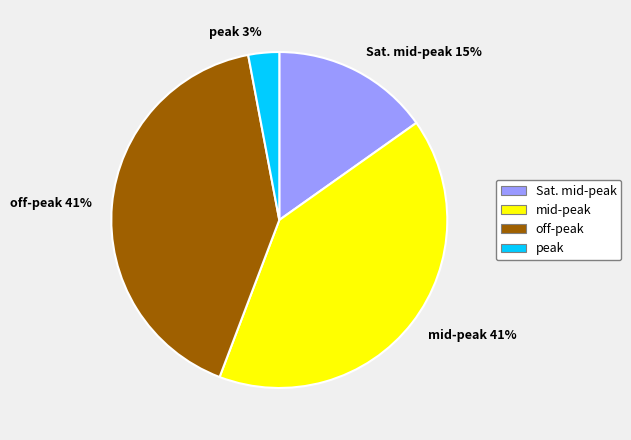

Combined, do Sat. mid-peak and peak account for over 50%?

No